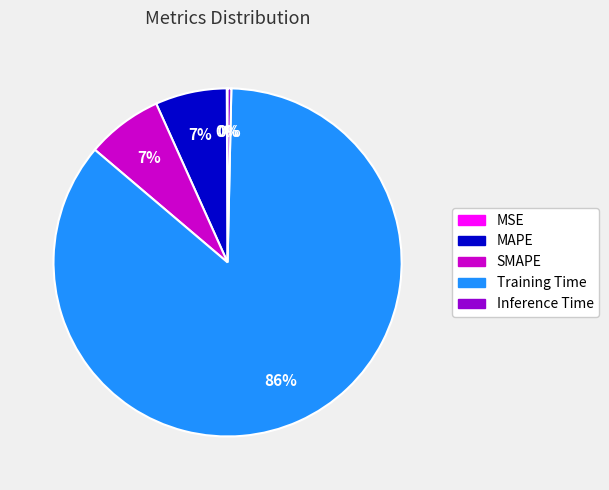

What is the largest slice in the pie chart?

Training Time